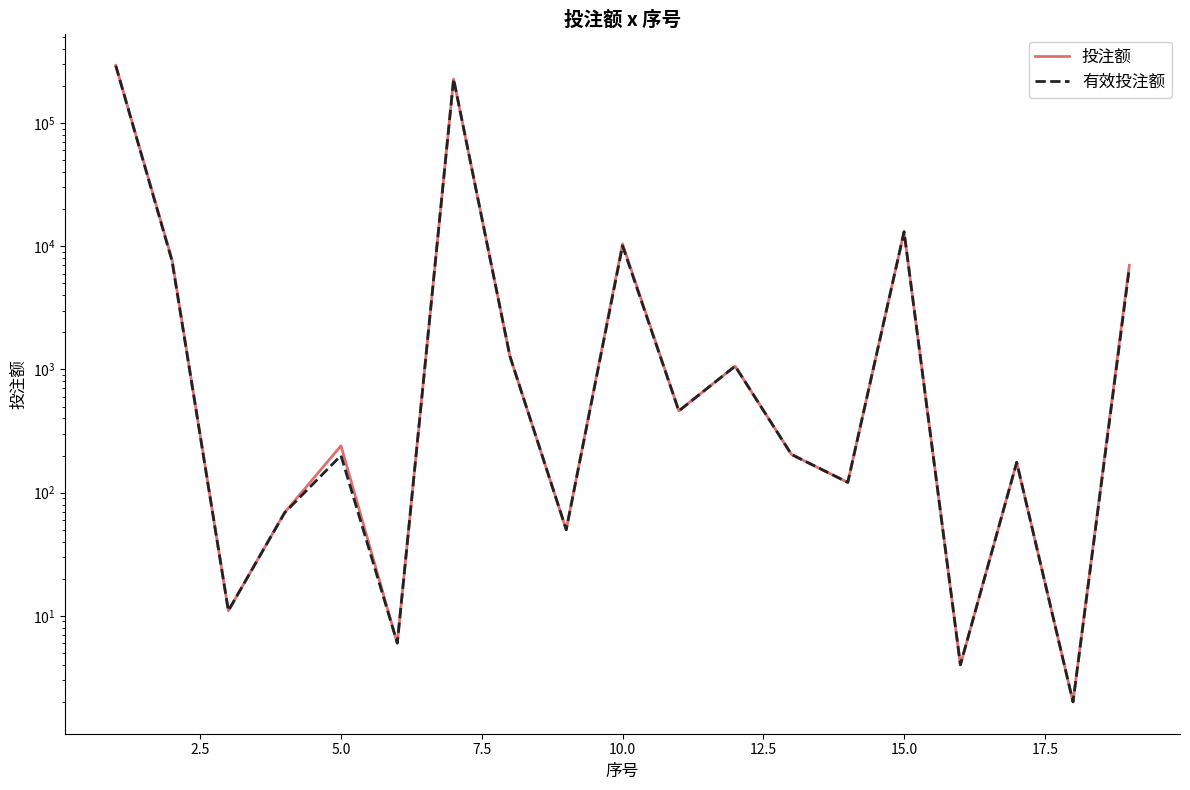

True or false: 有效投注额 and 投注额 cross at least once.

False